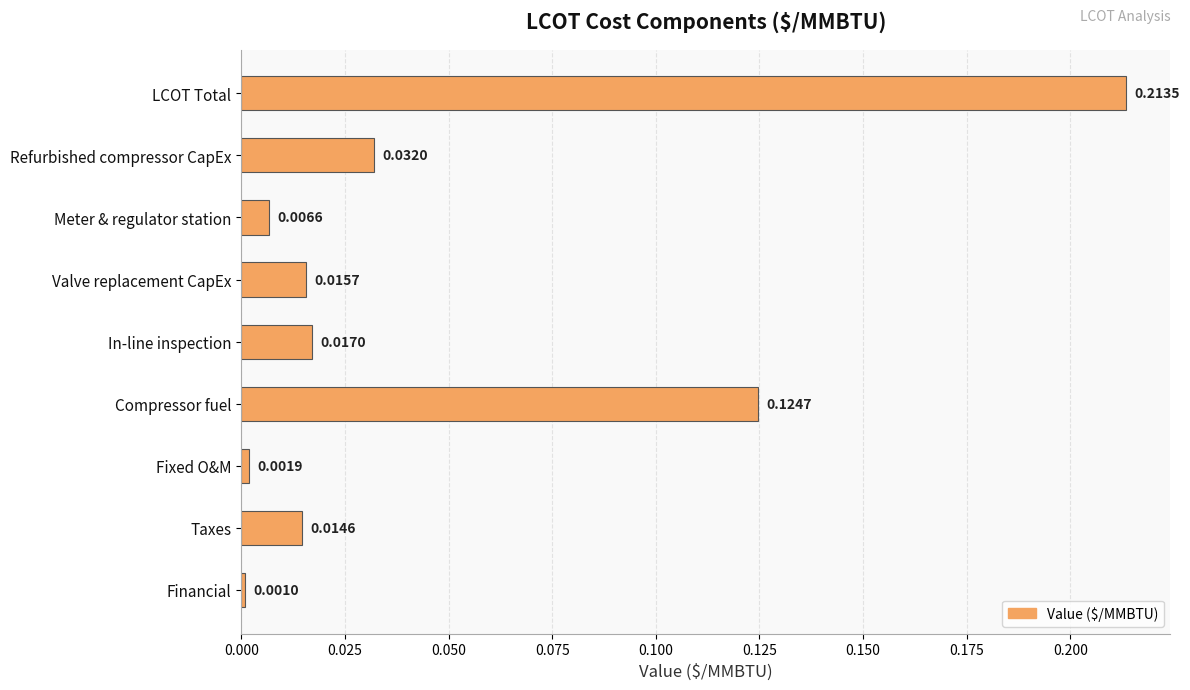

How many series are shown in this chart?

1